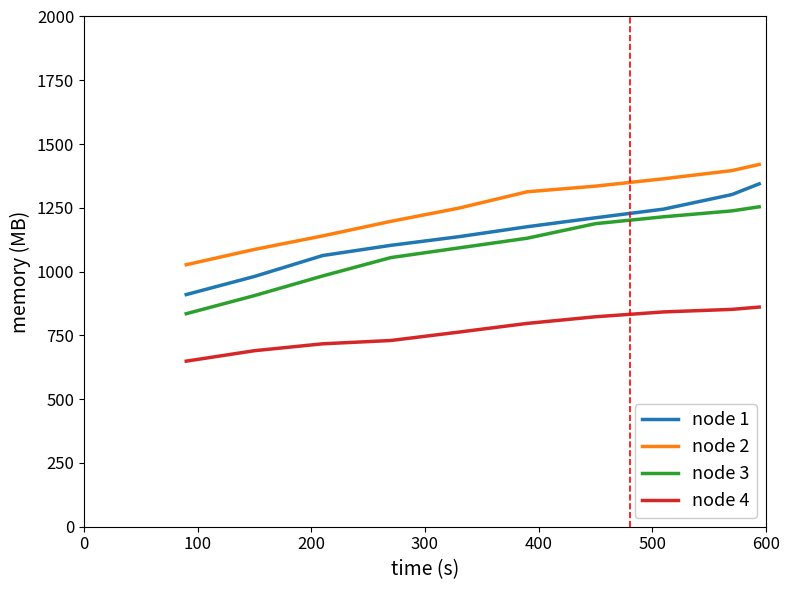

What is the greatest value displayed?

1420